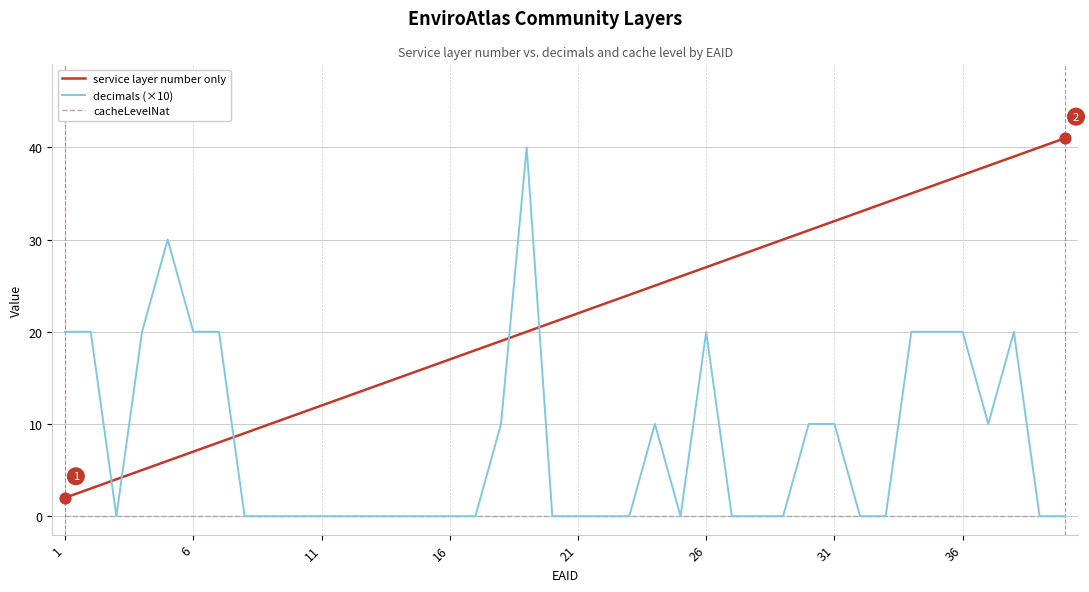

At how many categories does at least one series exceed 5?

39